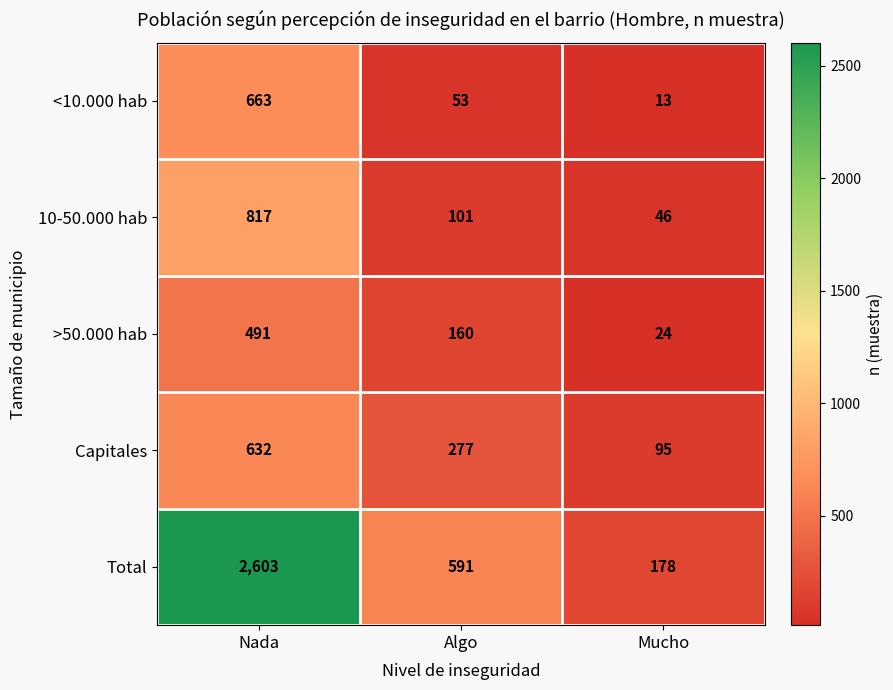

Which series has the widest spread of values?

Total